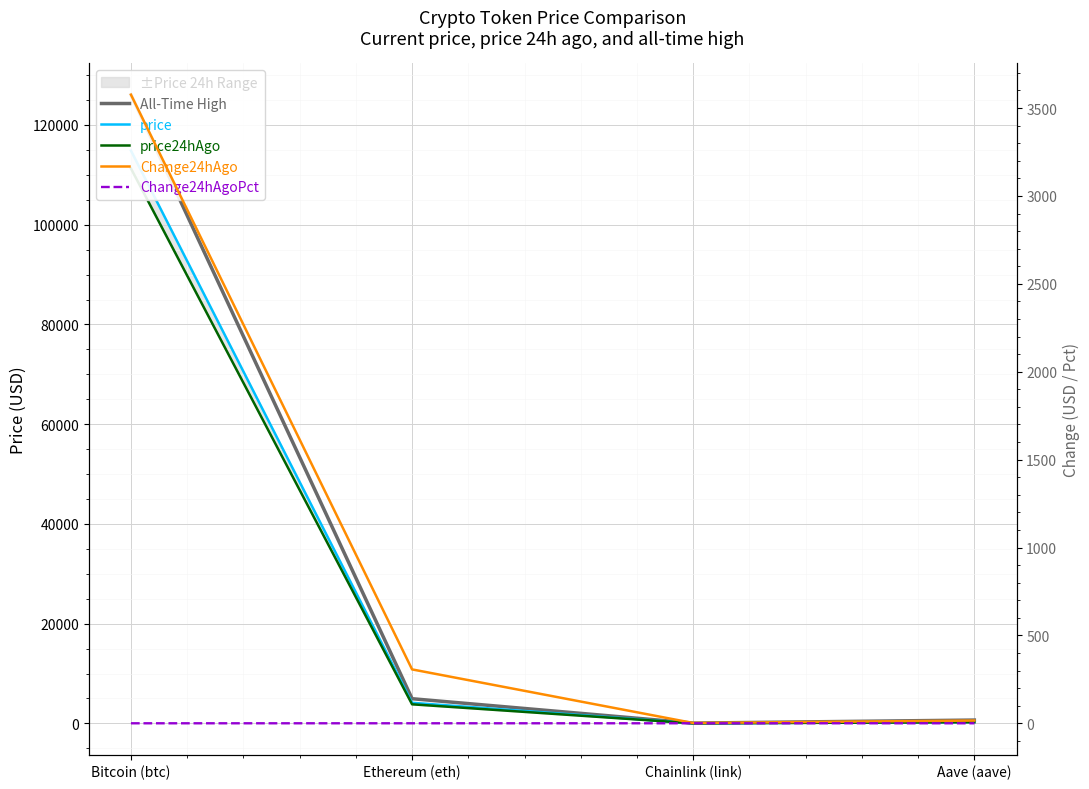

At how many categories does at least one series exceed 3423?

2